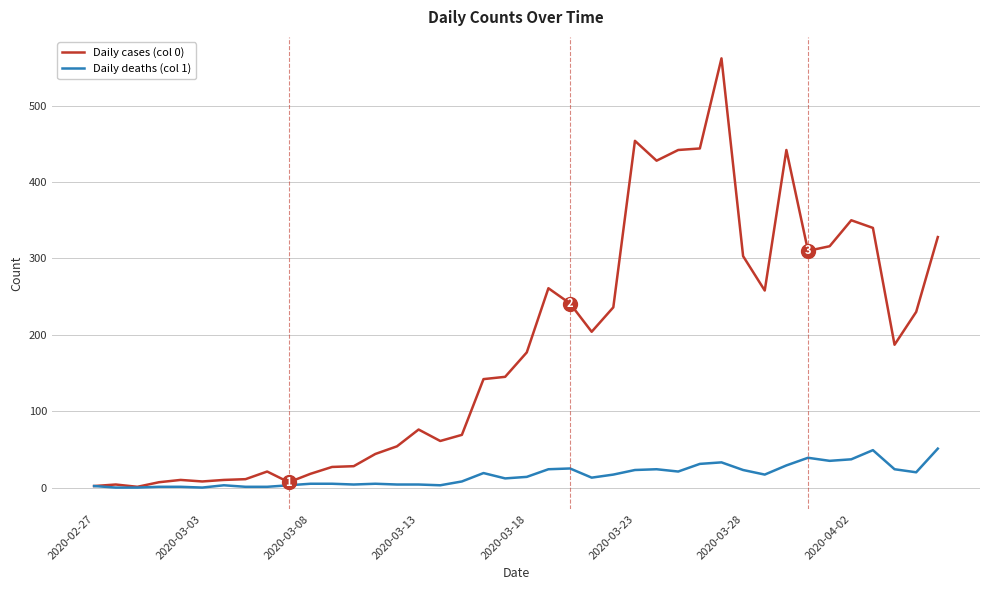

Count the number of categories in the chart.

40